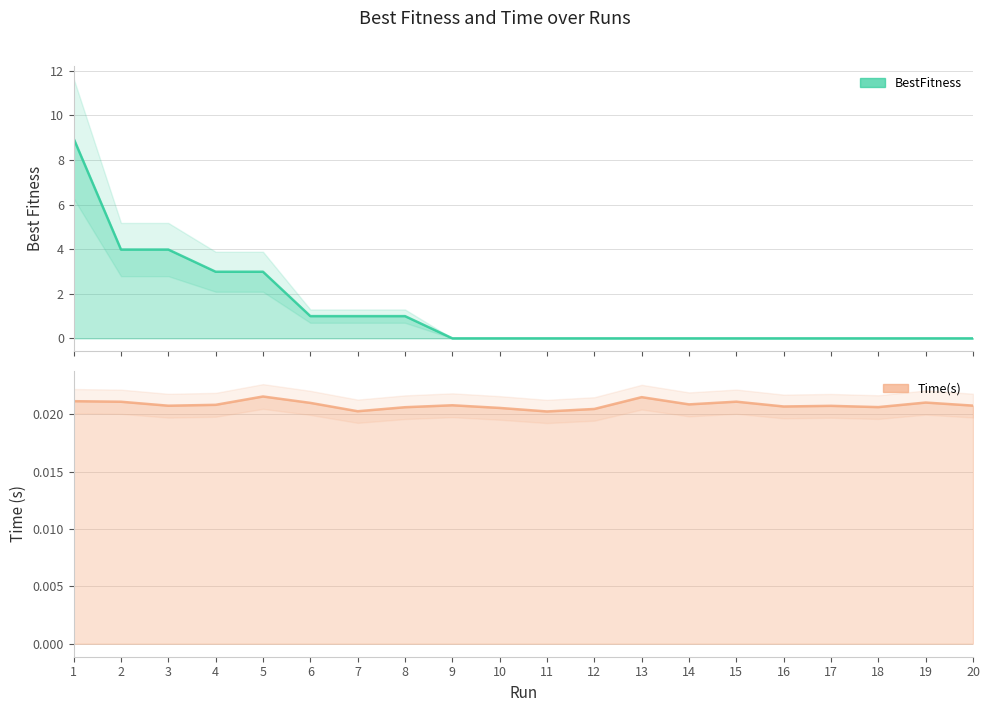

True or false: Time(s) has more than 1 interior local peaks.

True